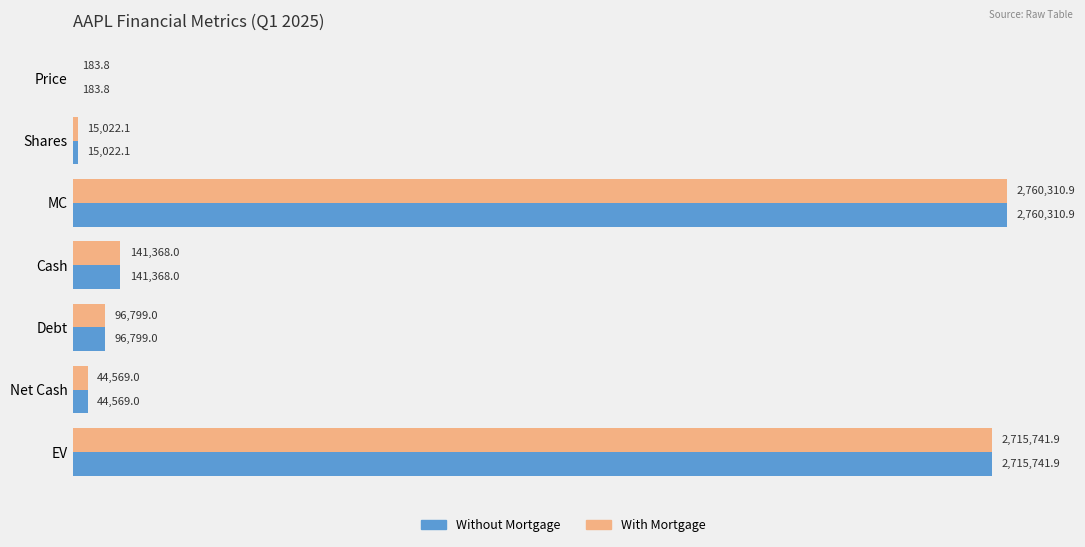

What are all the series names shown in the legend?

Without Mortgage, With Mortgage